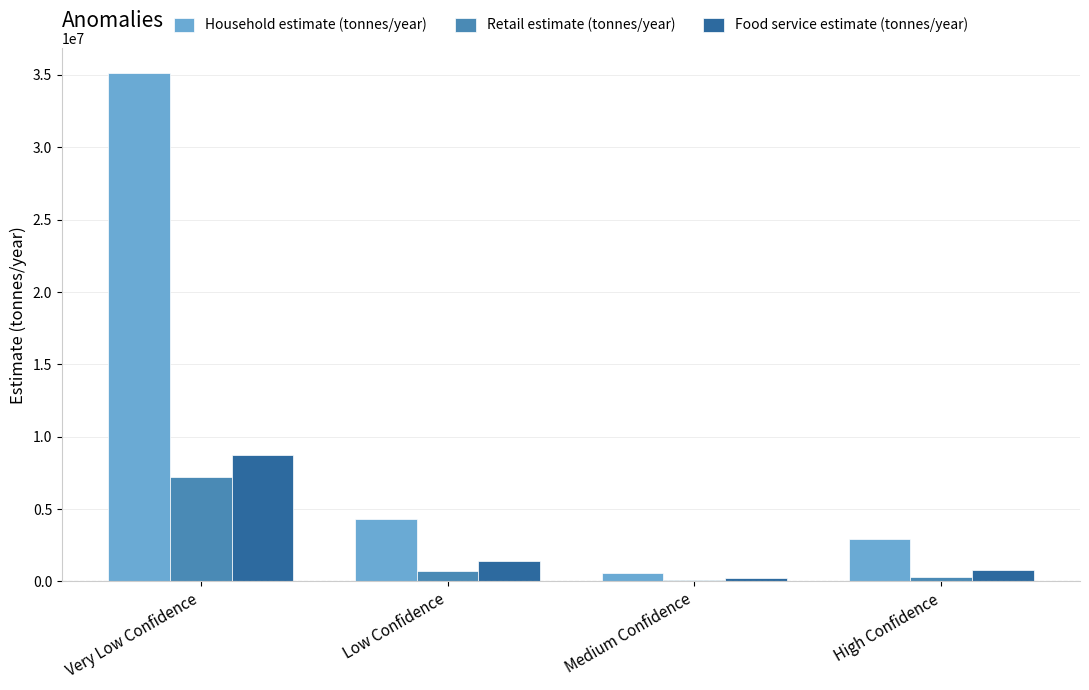

At which category is the sum across all series the highest?

Very Low Confidence